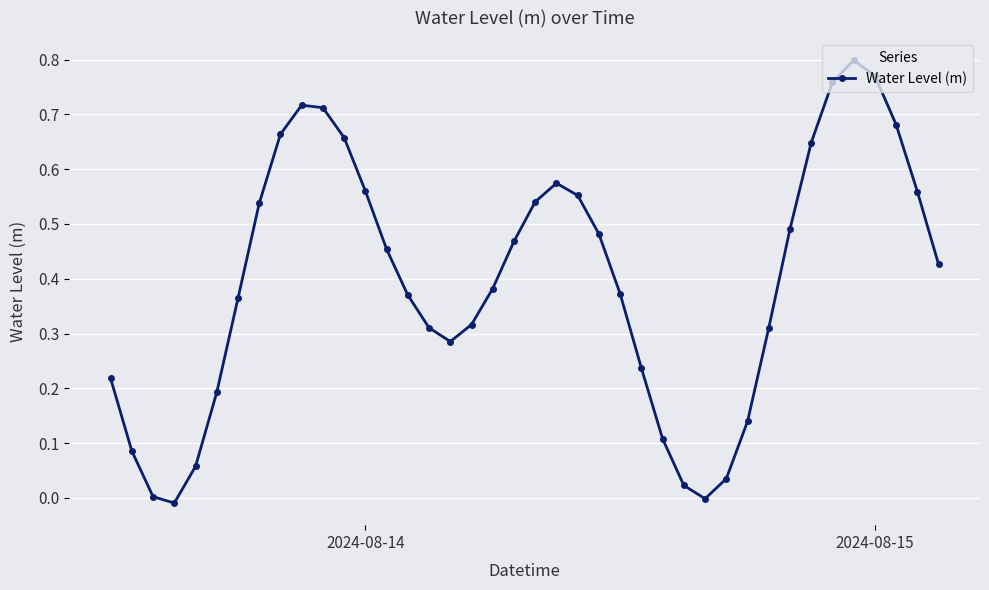

What is the sum of all values?

15.9